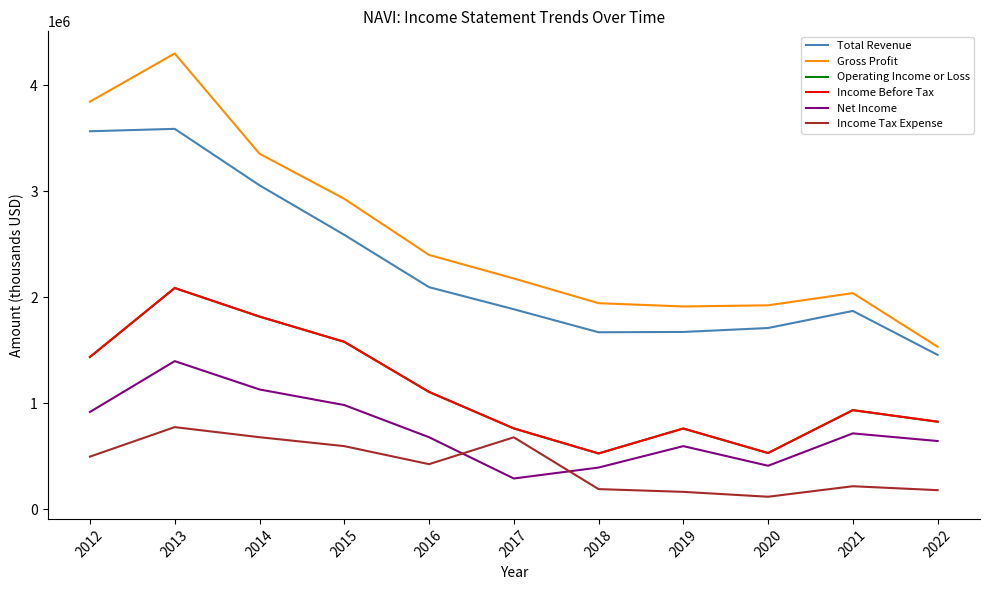

Reading left to right, list all the values displayed in this chart.

Total Revenue: 2012=3564000	2013=3587000	2014=3055000	2015=2588000	2016=2095000	2017=1887000	2018=1670000	2019=1673000	2020=1710000	2021=1871000	2022=1457000
Gross Profit: 2012=3843000	2013=4297000	2014=3353000	2015=2928000	2016=2399000	2017=2177000	2018=1944000	2019=1913000	2020=1924000	2021=2039000	2022=1534000
Operating Income or Loss: 2012=1437000	2013=2087000	2014=1818000	2015=1580000	2016=1108000	2017=764000	2018=528000	2019=763000	2020=532000	2021=936000	2022=827000
Income Before Tax: 2012=1437000	2013=2087000	2014=1818000	2015=1580000	2016=1108000	2017=764000	2018=528000	2019=763000	2020=532000	2021=936000	2022=827000
Net Income: 2012=919000	2013=1398000	2014=1131000	2015=984000	2016=681000	2017=292000	2018=395000	2019=597000	2020=412000	2021=717000	2022=645000
Income Tax Expense: 2012=498000	2013=776000	2014=681000	2015=597000	2016=427000	2017=680000	2018=192000	2019=166000	2020=120000	2021=219000	2022=182000